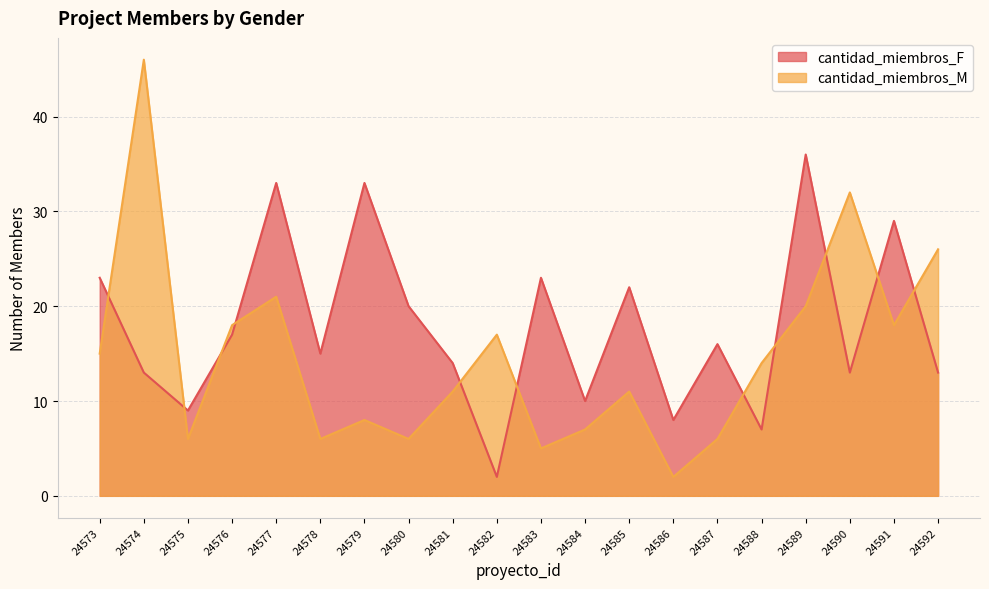

Is it true that cantidad_miembros_F equals 20 at 24580?

True